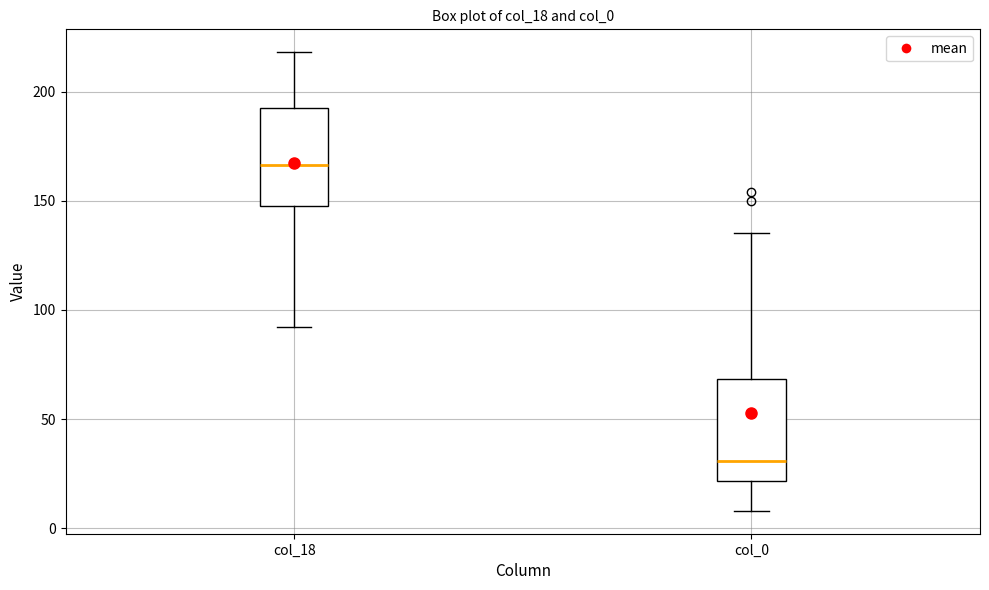

Which box has the highest median line?

col_18